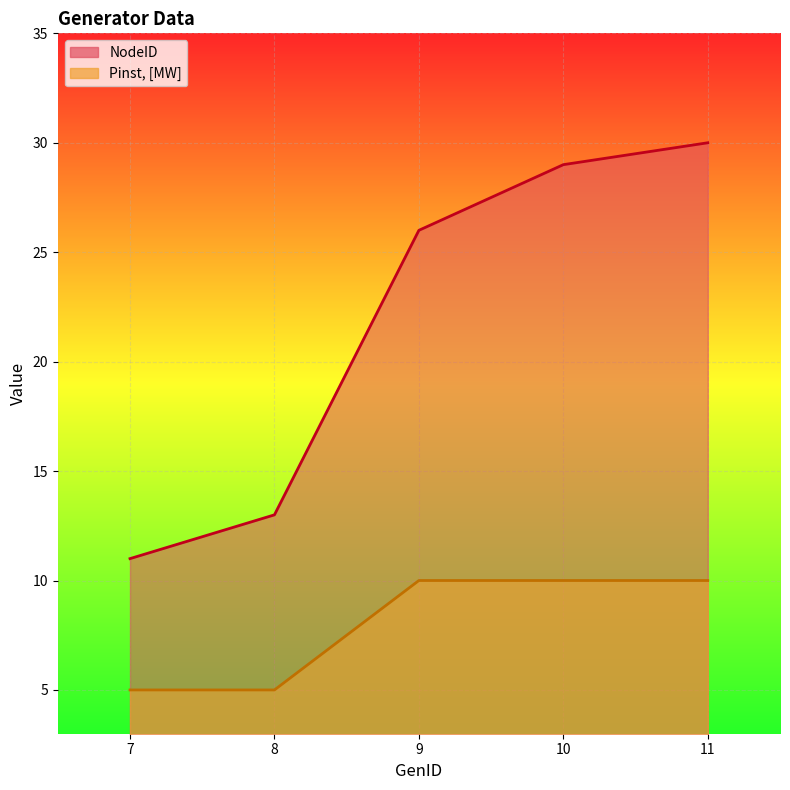

Is it true that Pinst_MW equals 5 at 7?

True